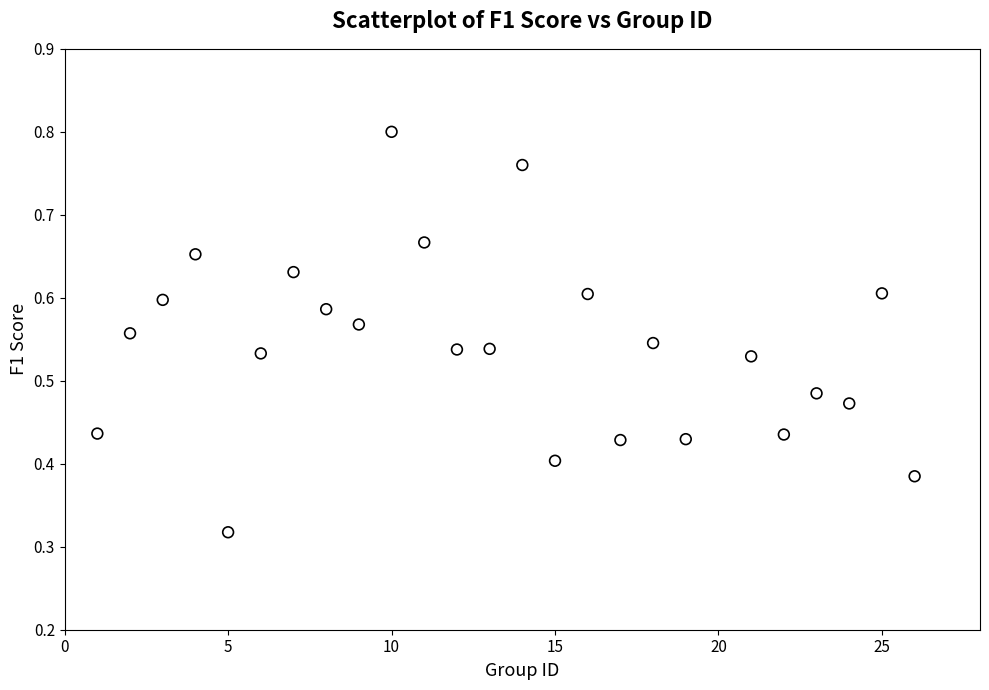

What is the range of X values (max minus min)?

25.0